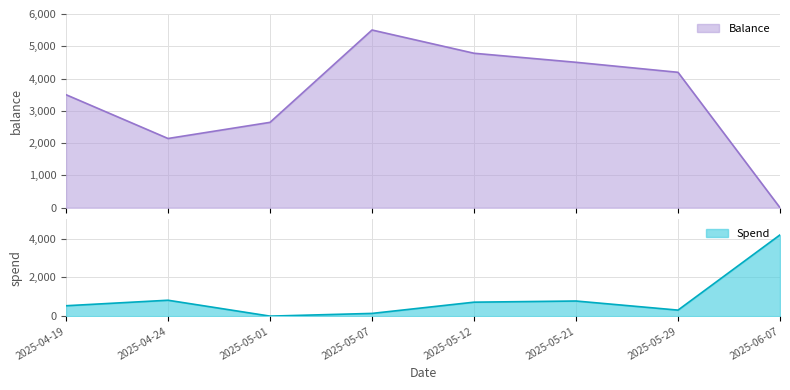

What is the label of the 3rd point from the left?

2025-05-01